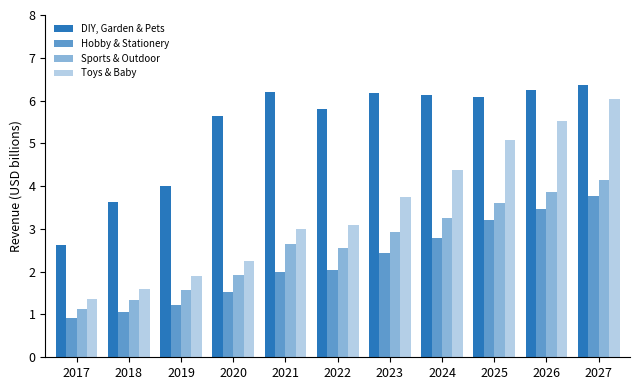

Reading left to right, transcribe all the data shown in this chart.

DIY, Garden & Pets: 2017=2.6	2018=3.6	2019=4.0	2020=5.6	2021=6.2	2022=5.8	2023=6.2	2024=6.1	2025=6.1	2026=6.3	2027=6.4
Hobby & Stationery: 2017=0.9	2018=1.0	2019=1.2	2020=1.5	2021=2.0	2022=2.1	2023=2.4	2024=2.8	2025=3.2	2026=3.5	2027=3.8
Sports & Outdoor: 2017=1.1	2018=1.3	2019=1.6	2020=1.9	2021=2.6	2022=2.6	2023=2.9	2024=3.2	2025=3.6	2026=3.9	2027=4.2
Toys & Baby: 2017=1.4	2018=1.6	2019=1.9	2020=2.3	2021=3.0	2022=3.1	2023=3.8	2024=4.4	2025=5.1	2026=5.5	2027=6.0